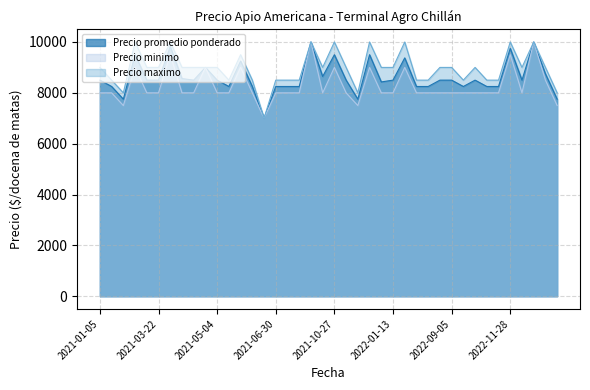

How many values in the Precio maximo series are below 9000?

15